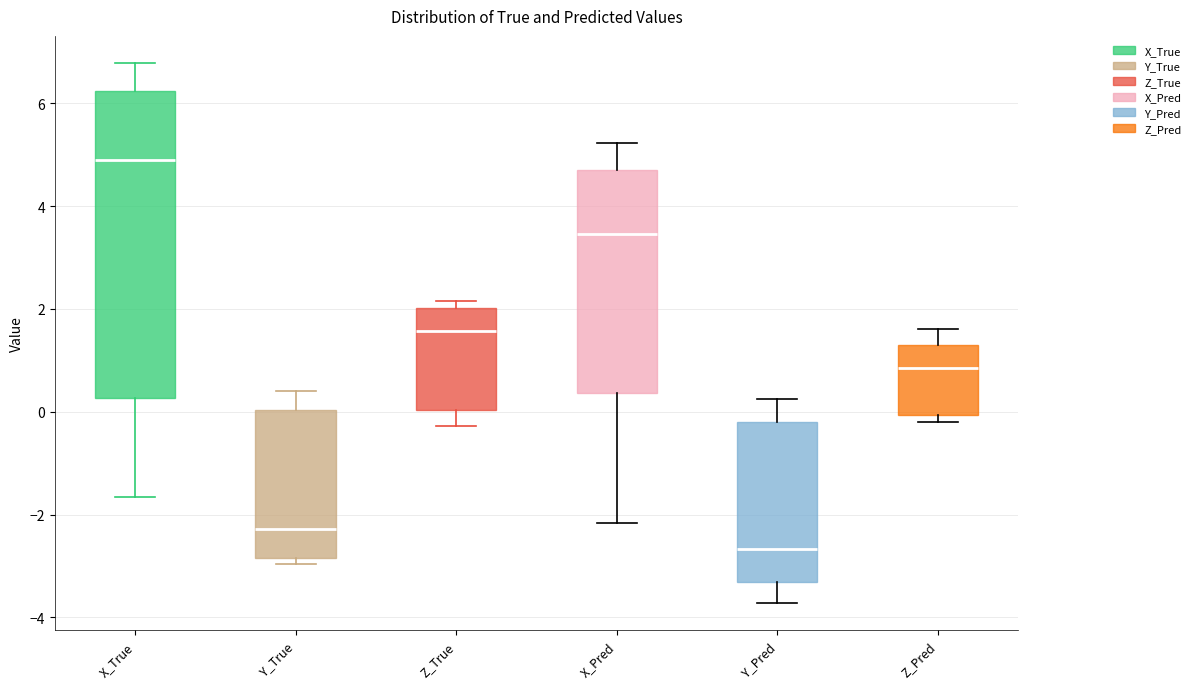

Which box is the tallest, from its lower edge to its upper edge?

X_True